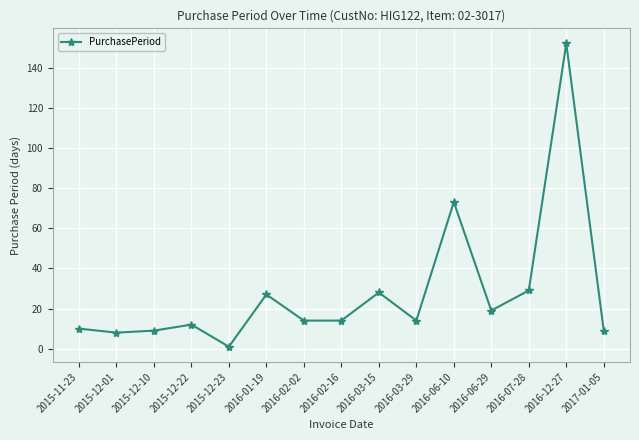

True or false: the data has more than 1 interior local peaks.

True